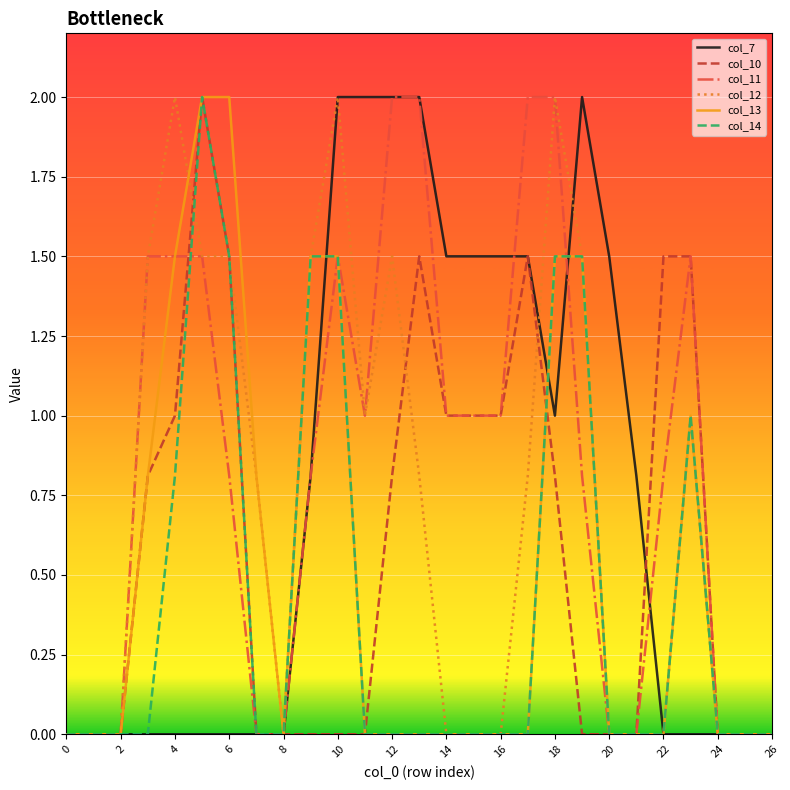

Reading left to right, transcribe all the data shown in this chart.

col_7: 0.0	0.0	0.0	0.0	0.0	0.0	0.0	0.0	0.0	0.8	2.0	2.0	2.0	2.0	1.5	1.5	1.5	1.5	1.0	2.0	1.5	0.8	0.0	0.0	0.0	0.0	0.0
col_10: 0.0	0.0	0.0	0.8	1.0	2.0	1.5	0.0	0.0	0.0	0.0	0.0	0.8	1.5	1.0	1.0	1.0	1.5	0.8	0.0	0.0	0.0	1.5	1.5	0.0	0.0	0.0
col_11: 0.0	0.0	0.0	1.5	1.5	1.5	0.8	0.0	0.0	0.8	1.5	1.0	2.0	2.0	1.0	1.0	1.0	2.0	2.0	0.8	0.0	0.0	0.8	1.5	0.0	0.0	0.0
col_12: 0.0	0.0	0.0	1.5	2.0	1.5	1.5	0.8	0.0	1.5	2.0	1.0	1.5	0.8	0.0	0.0	0.0	0.8	2.0	1.5	0.0	0.0	0.0	1.0	0.0	0.0	0.0
col_13: 0.0	0.0	0.0	0.8	1.5	2.0	2.0	0.8	0.0	1.5	1.5	0.0	0.0	0.0	0.0	0.0	0.0	0.0	1.5	1.5	0.0	0.0	0.0	1.0	0.0	0.0	0.0
col_14: 0.0	0.0	0.0	0.0	0.8	2.0	1.5	0.0	0.0	1.5	1.5	0.0	0.0	0.0	0.0	0.0	0.0	0.0	1.5	1.5	0.0	0.0	0.0	1.0	0.0	0.0	0.0